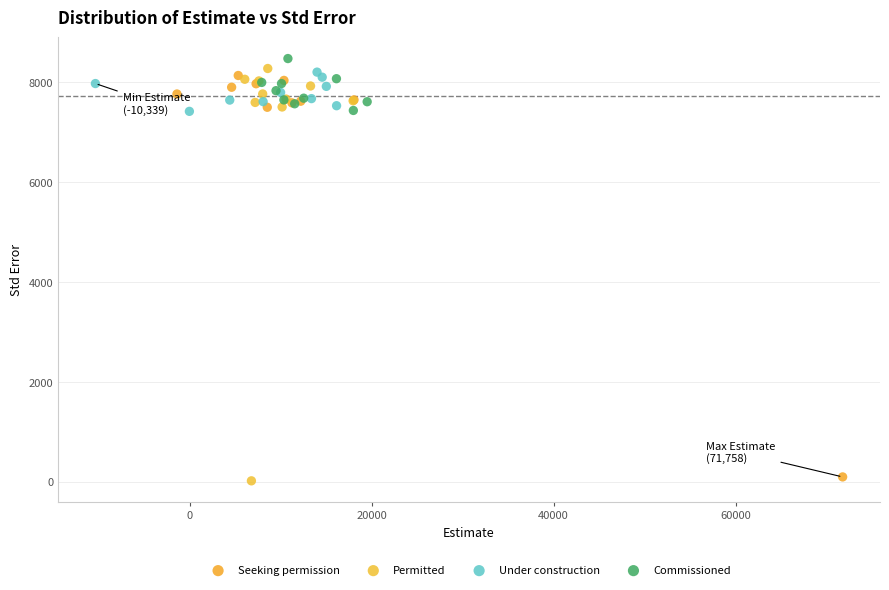

Which series has the largest Y range (max minus min)?

Permitted